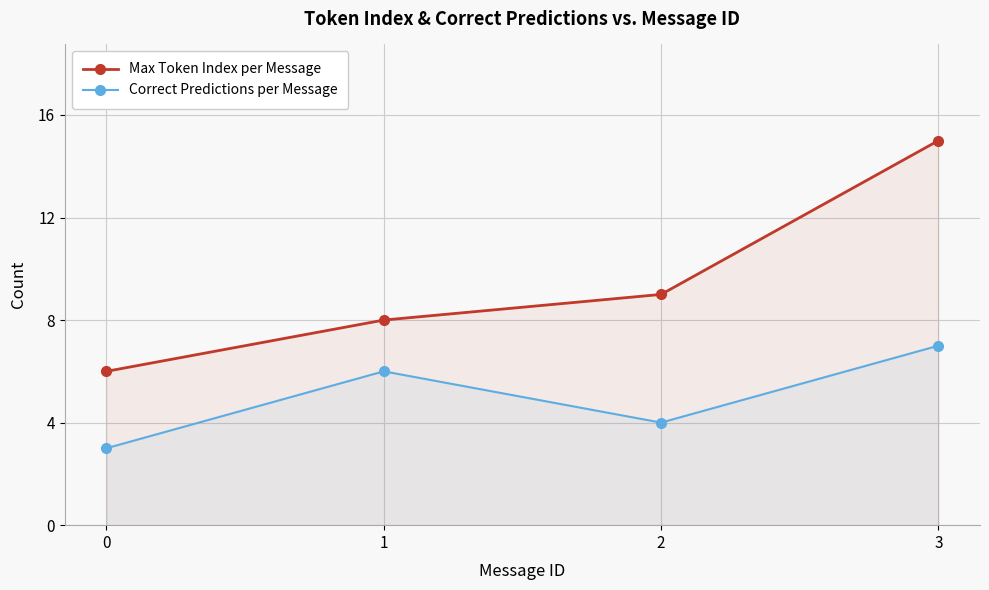

True or false: Correct Predictions per Message has more than 0 interior local peaks.

True